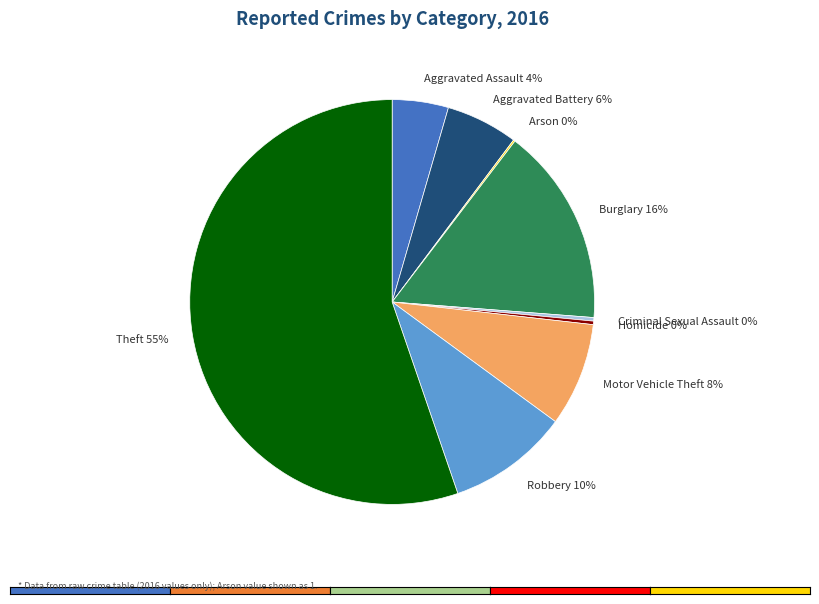

To the nearest percent, what is the difference between the Aggravated Assault 4% and Criminal Sexual Assault 0% slice percentages?

4%